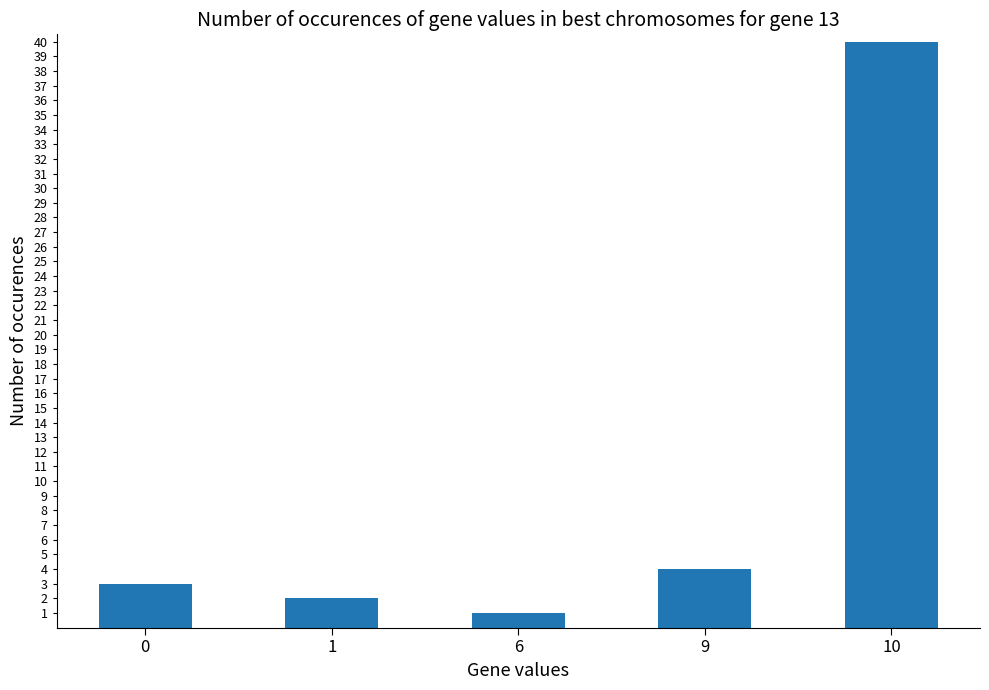

How many bars are there in total?

5